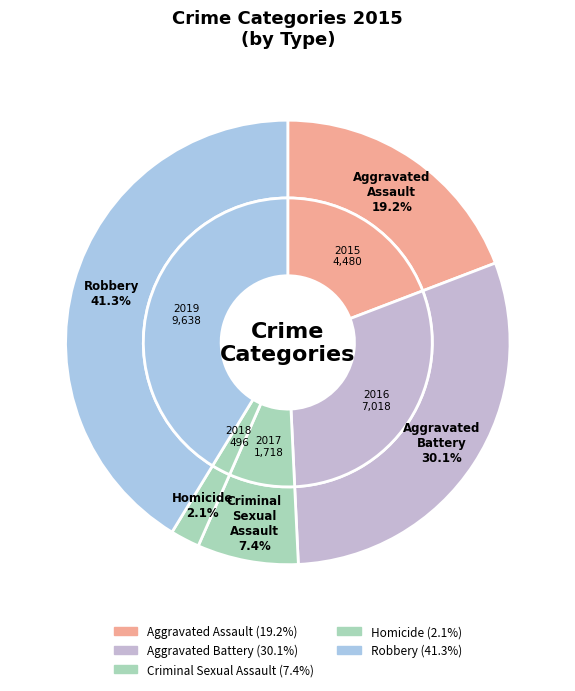

Which slice is the largest?

Robbery